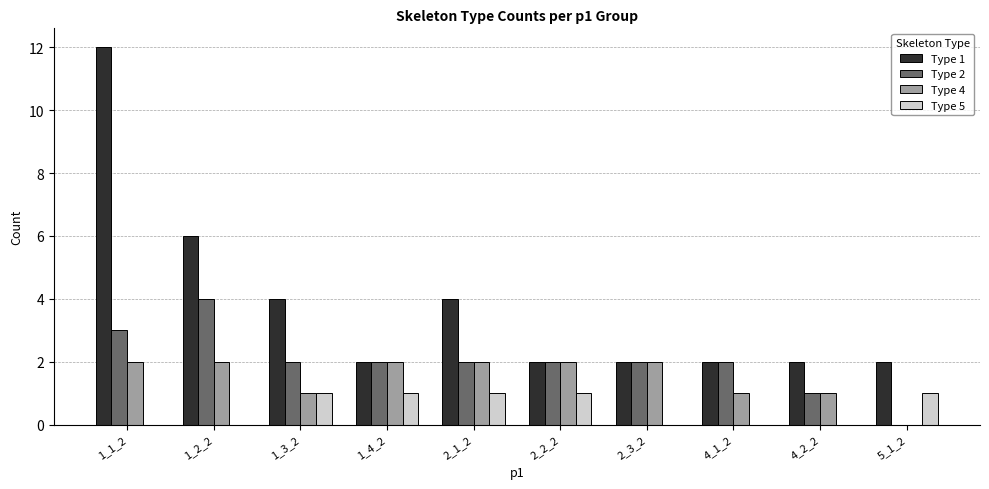

How many groups of bars are there?

10